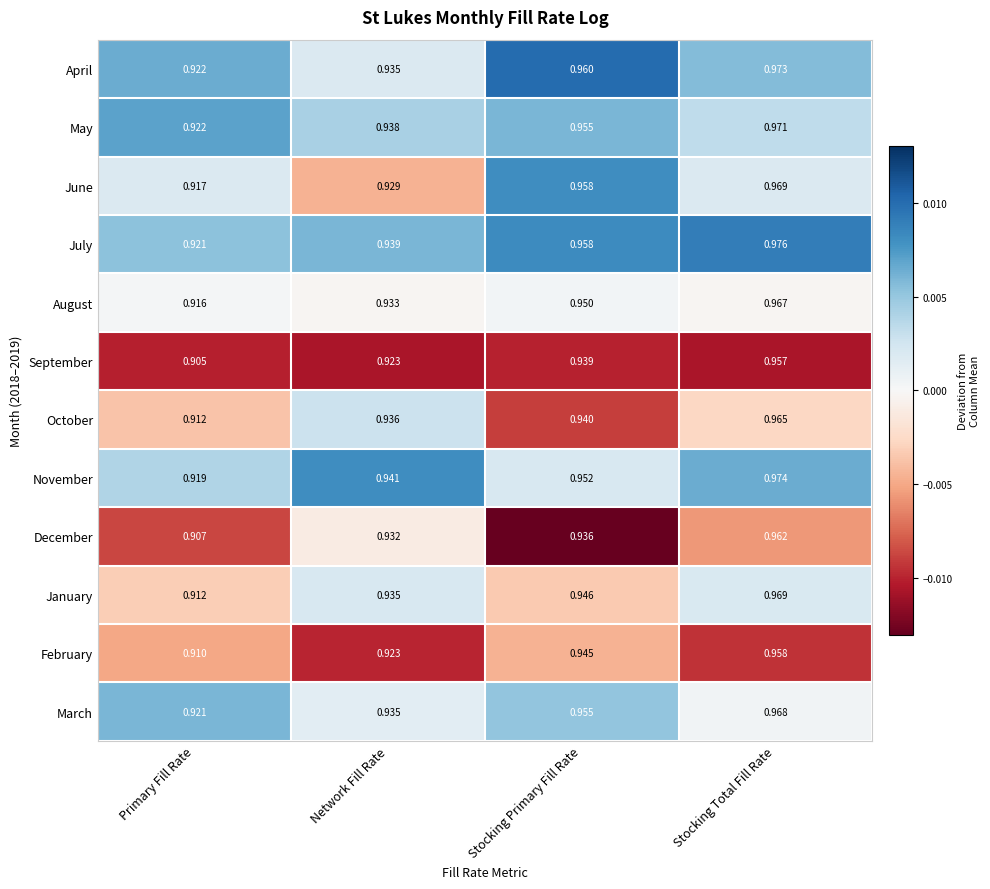

List the labels in order of October value, smallest first.

Primary Fill Rate, Network Fill Rate, Stocking Primary Fill Rate, Stocking Total Fill Rate